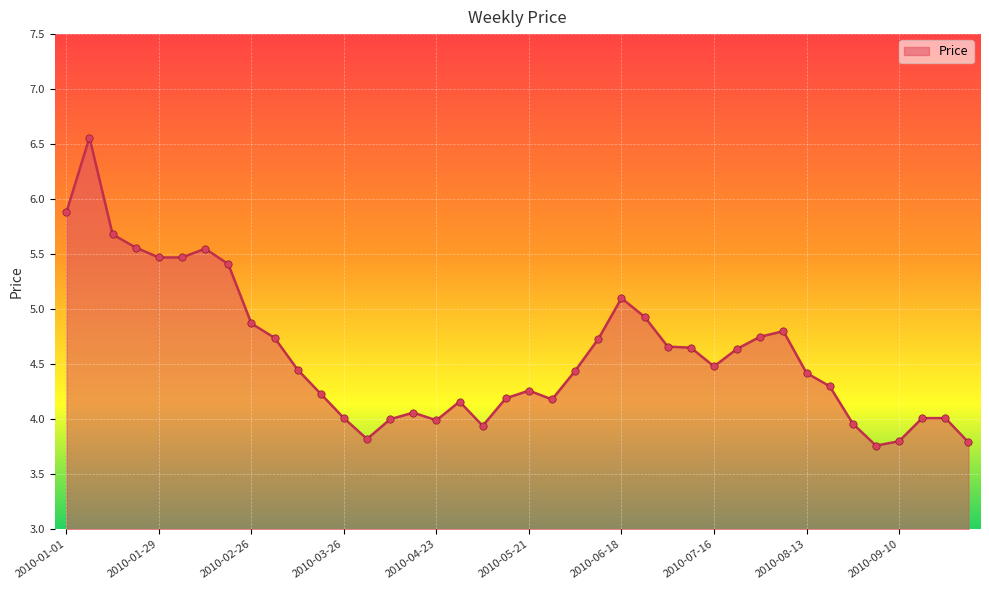

What is the smallest value displayed?

3.8